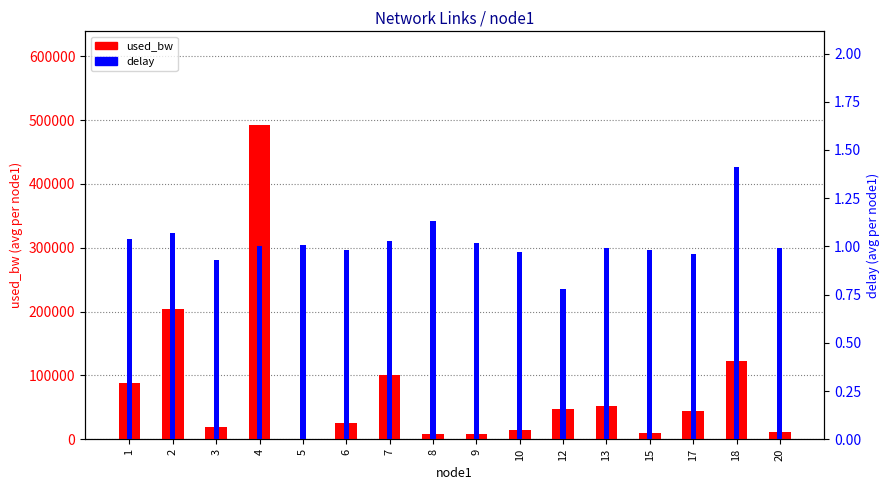

Which series changed the most between 7 and 8?

used_bw